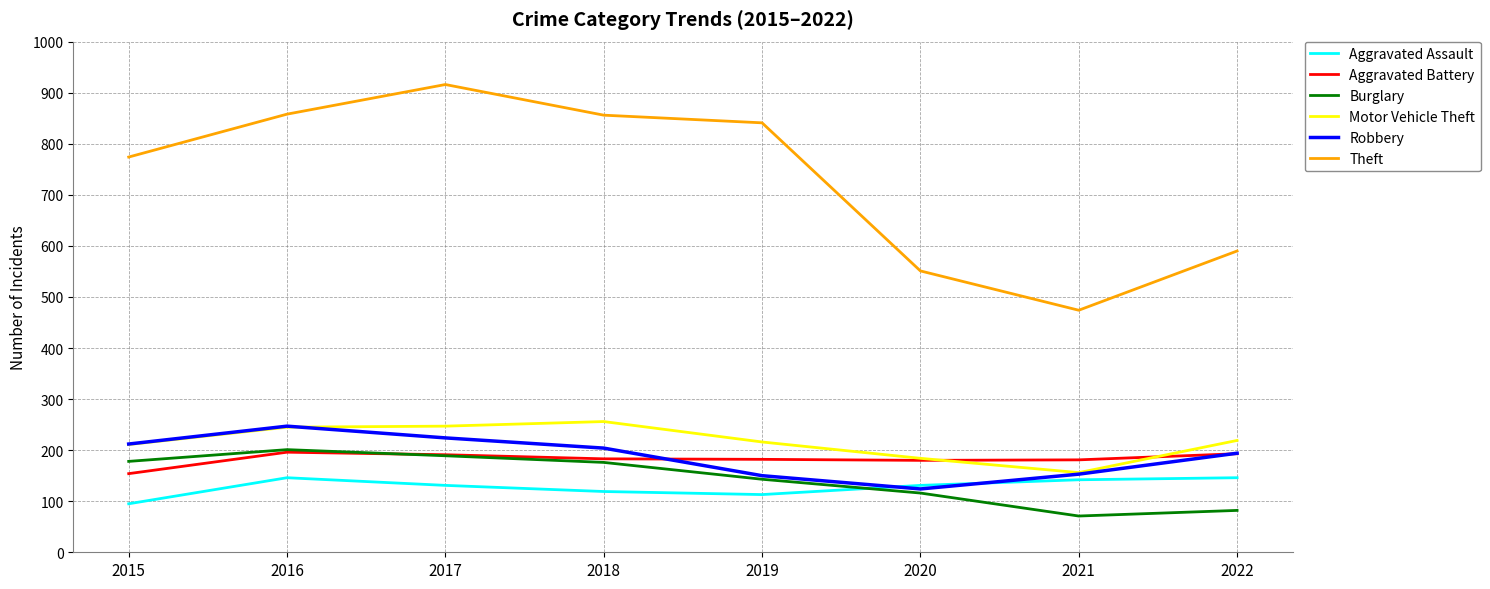

Where is Theft nearest to the value 695?

2015